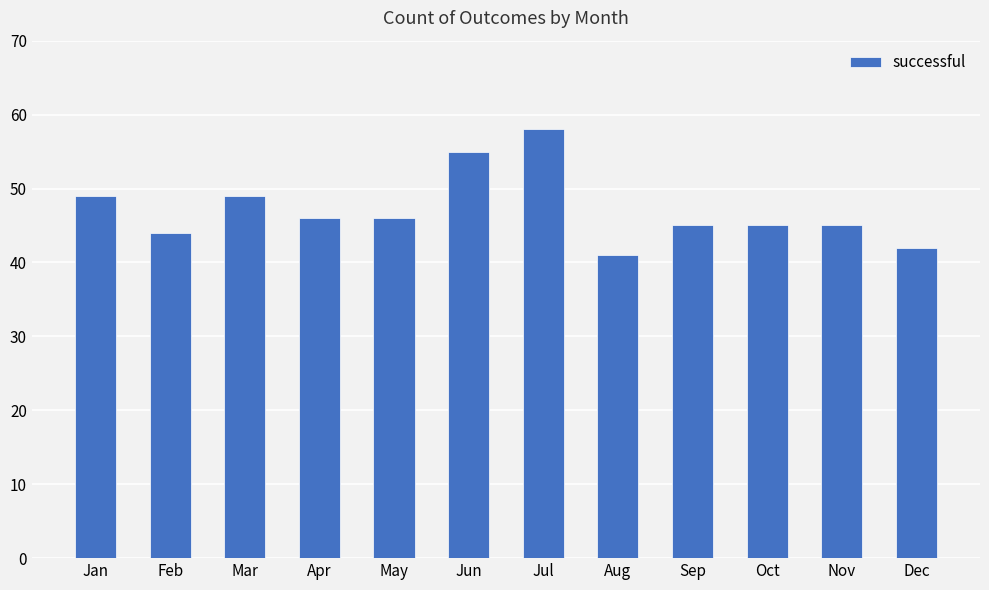

At which label does the data first exceed 46?

Jan